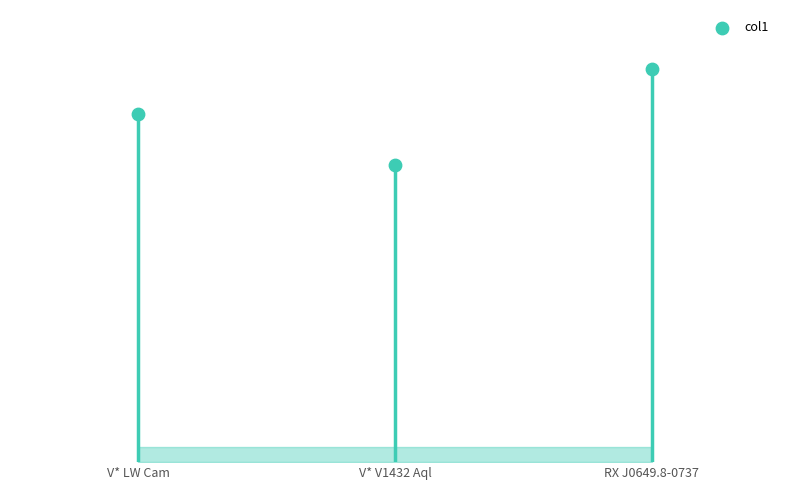

What is the change in value from V* LW Cam to RX J0649.8-0737?

+69.8